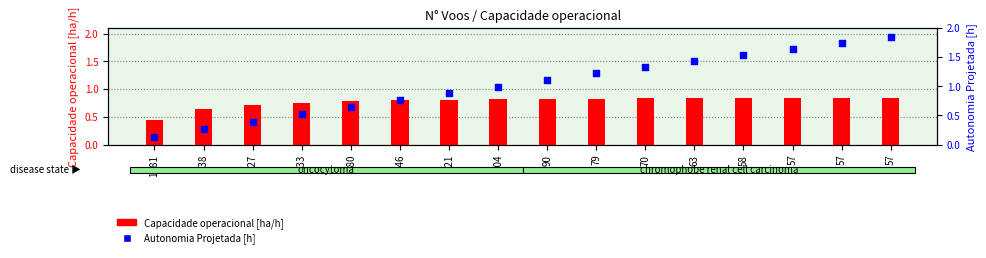

Which series contains the lowest Y value?

Autonomia Projetada [h]